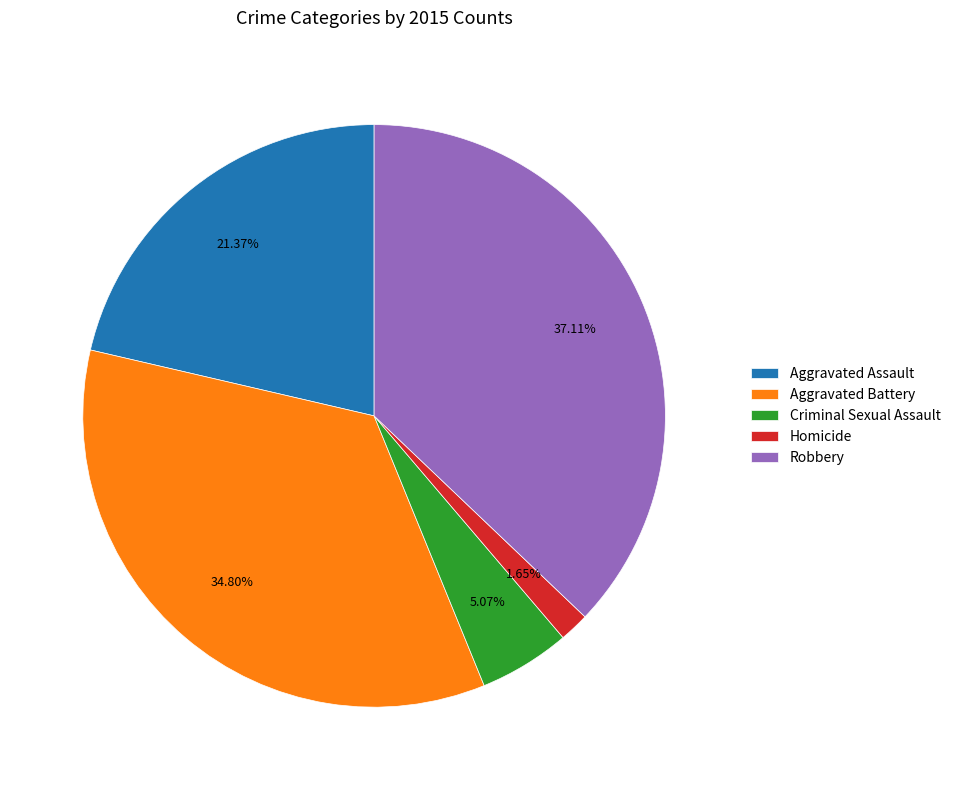

What is the largest slice in the pie chart?

Robbery